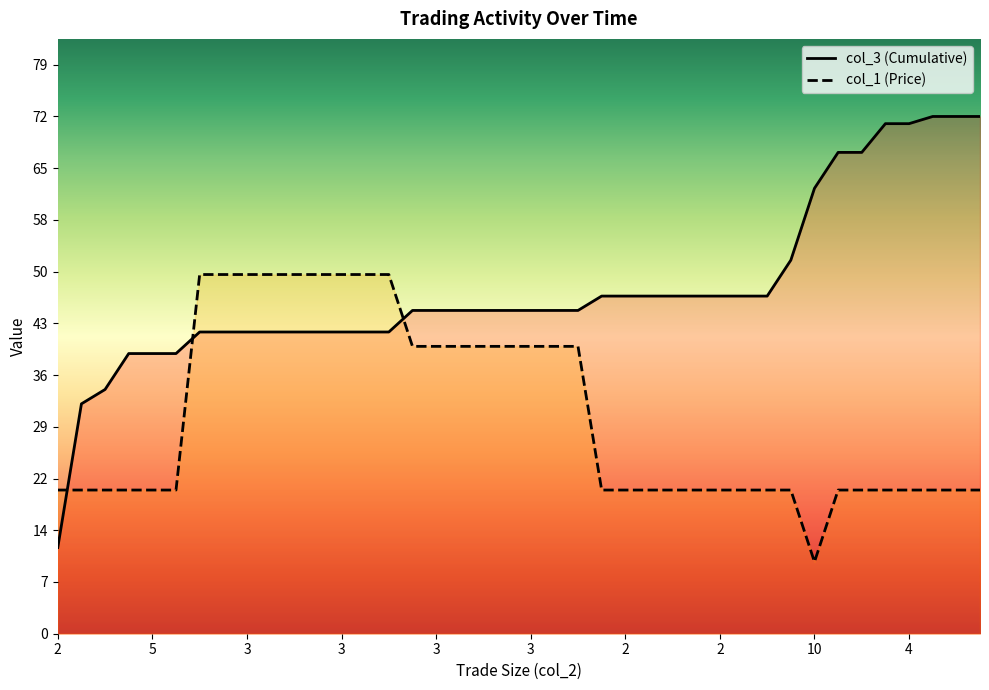

Reading right to left, what are all the values shown in this chart?

col_3 (Cumulative): 72.0	72.0	72.0	71.0	71.0	67.0	67.0	62.0	52.0	47.0	47.0	47.0	47.0	47.0	47.0	47.0	47.0	45.0	45.0	45.0	45.0	45.0	45.0	45.0	45.0	42.0	42.0	42.0	42.0	42.0	42.0	42.0	42.0	42.0	39.0	39.0	39.0	34.0	32.0	12.0
col_1 (Price): 20.0	20.0	20.0	20.0	20.0	20.0	20.0	10.0	20.0	20.0	20.0	20.0	20.0	20.0	20.0	20.0	20.0	40.0	40.0	40.0	40.0	40.0	40.0	40.0	40.0	50.0	50.0	50.0	50.0	50.0	50.0	50.0	50.0	50.0	20.0	20.0	20.0	20.0	20.0	20.0